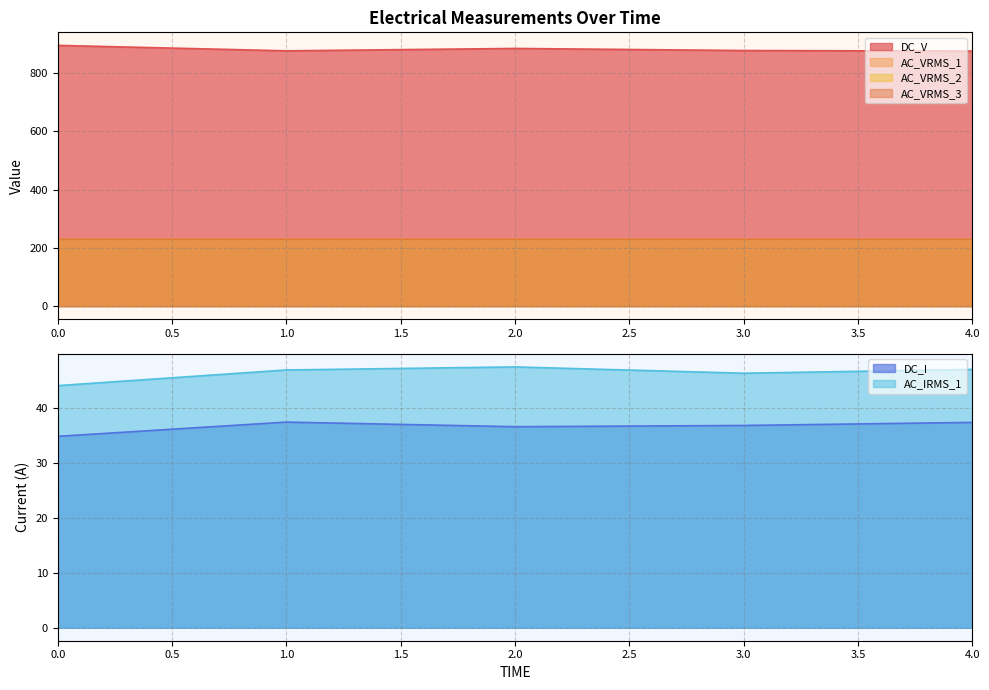

What is the sum of the AC_VRMS_3 values at 3.0 and 0.0?

459.9